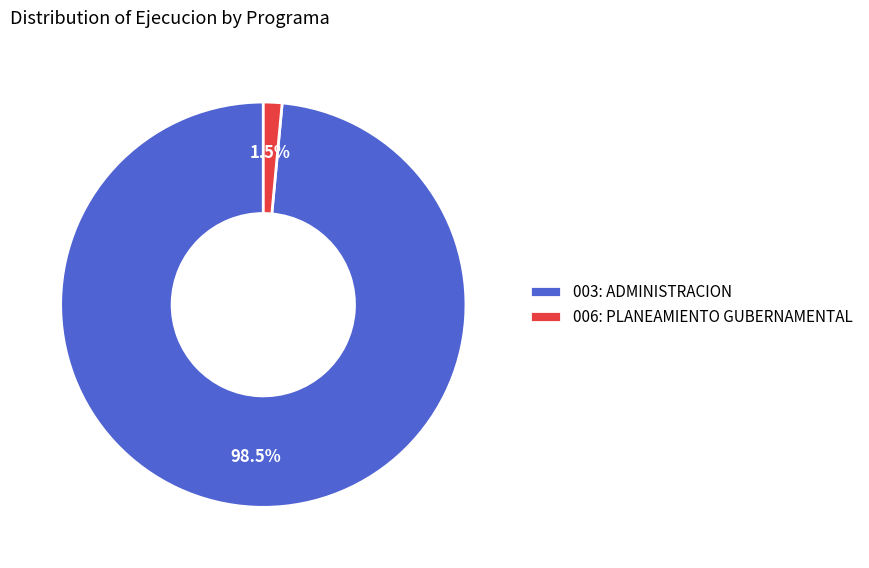

How many segments does this pie chart have?

2